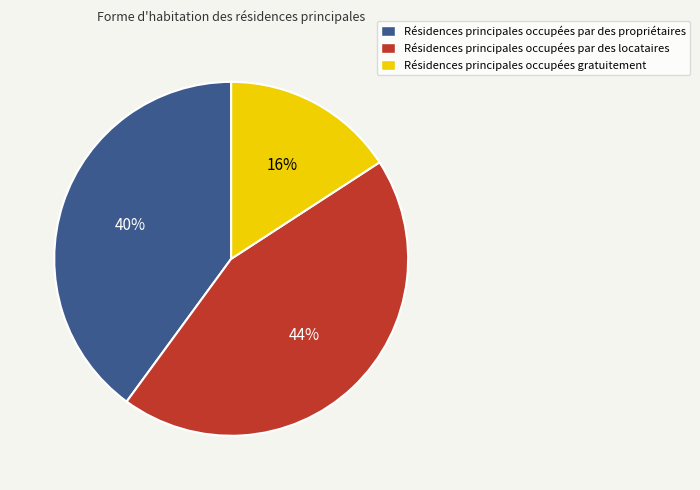

To the nearest percent, what percentage of the pie is Résidences principales occupées par des locataires?

44%